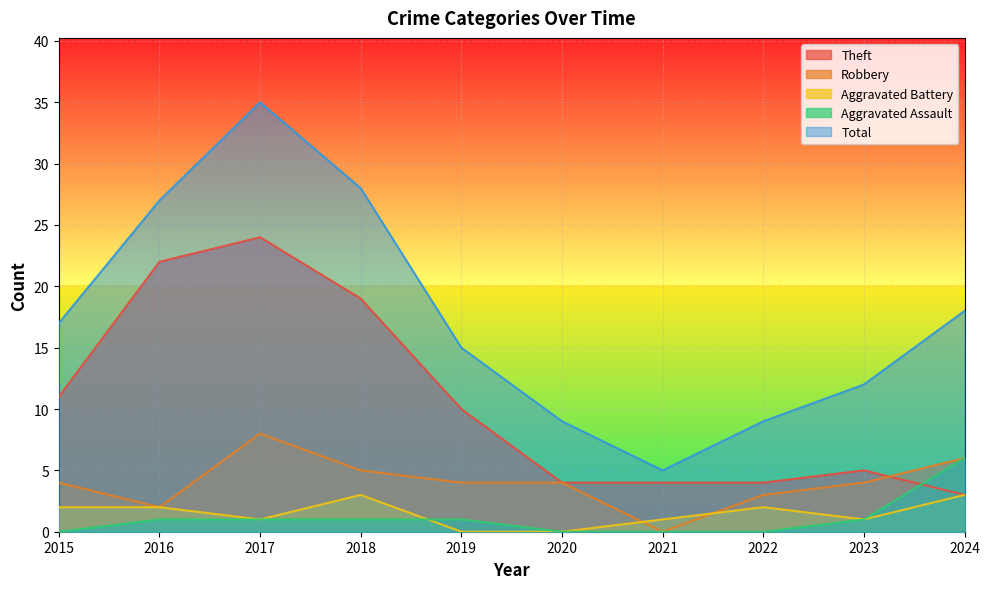

What is the average value of the Aggravated Assault series?

1